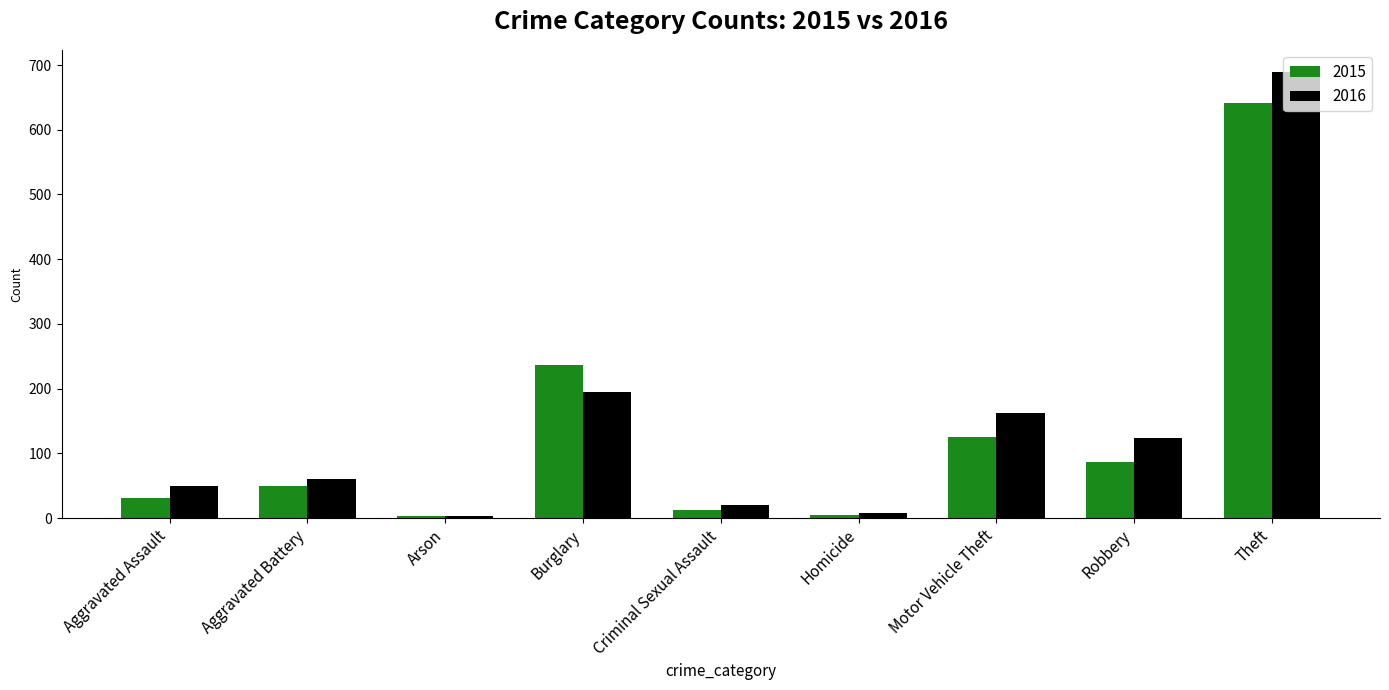

Which series has the largest total across all categories?

2016